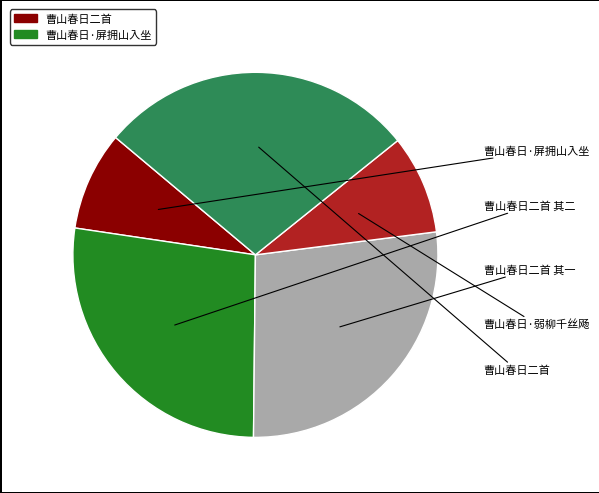

Is there a majority slice in this chart?

No